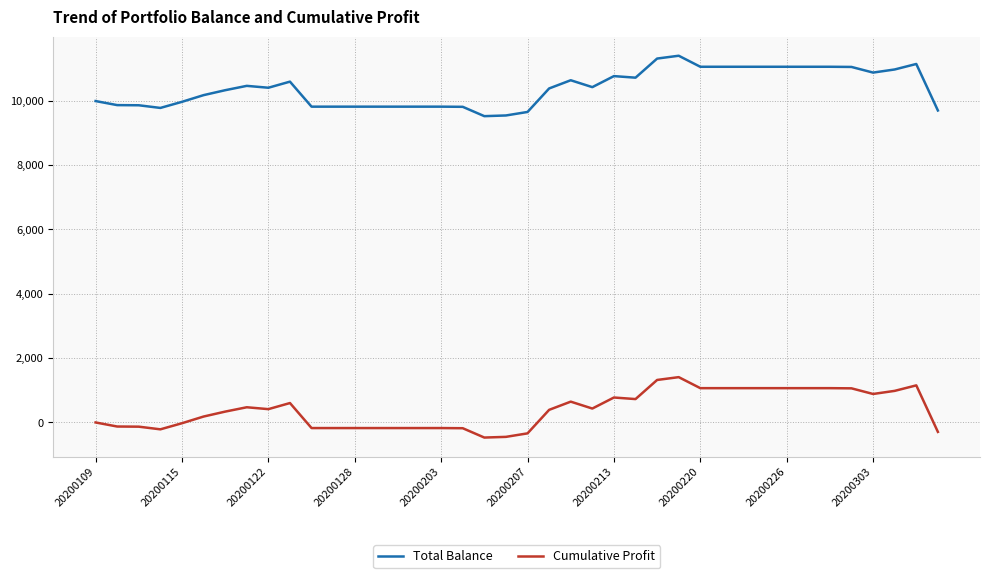

Rank the series by their maximum value, from highest to lowest.

Total Balance, Cumulative Profit